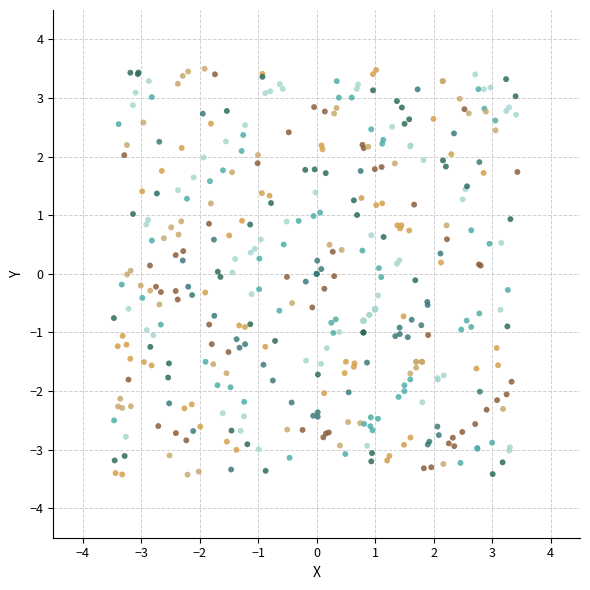

What is the range of Y values (max minus min)?

6.9